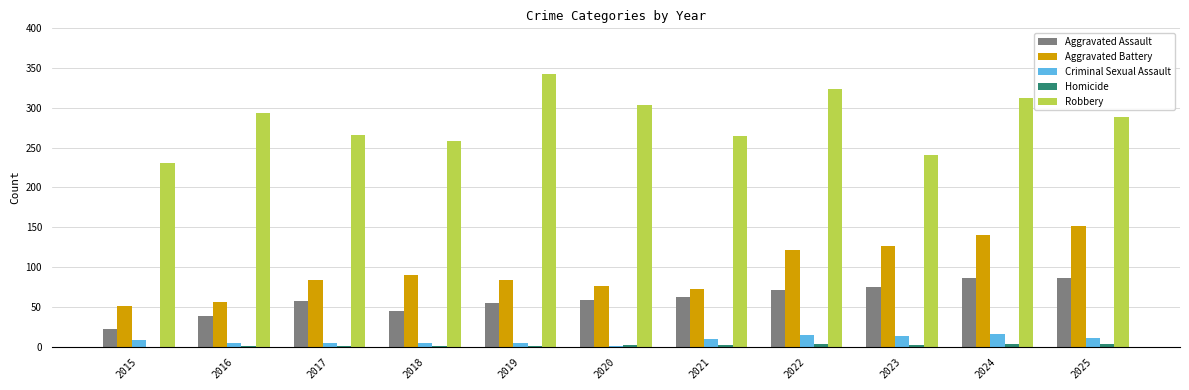

What is the average value of the Aggravated Battery series?

96